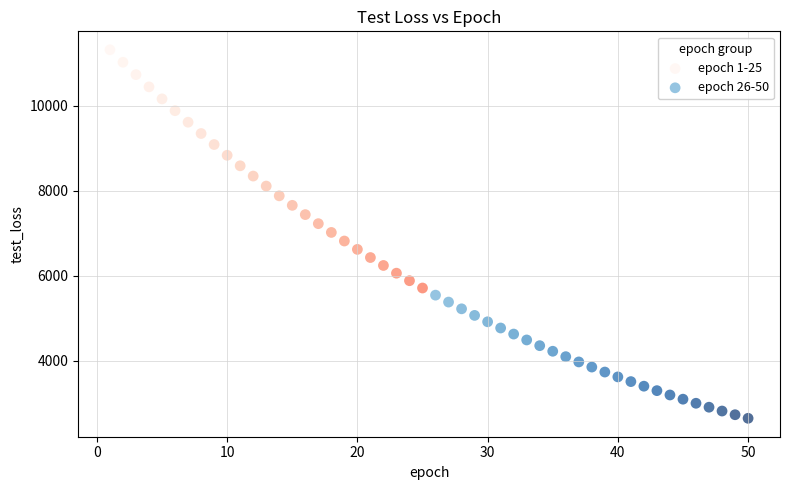

Which series has the largest Y range (max minus min)?

epoch 1-25